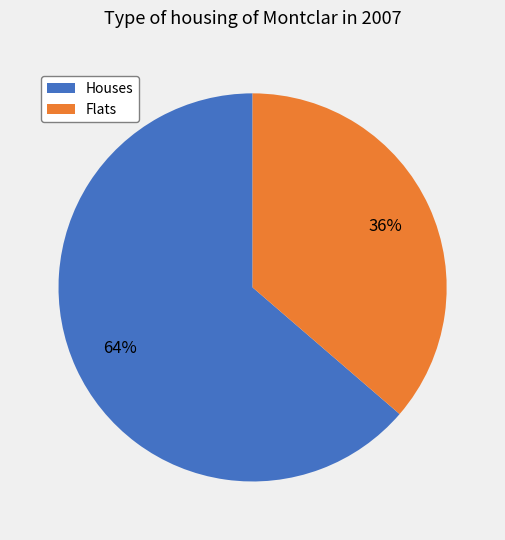

To the nearest percent, what is the average slice percentage?

50%